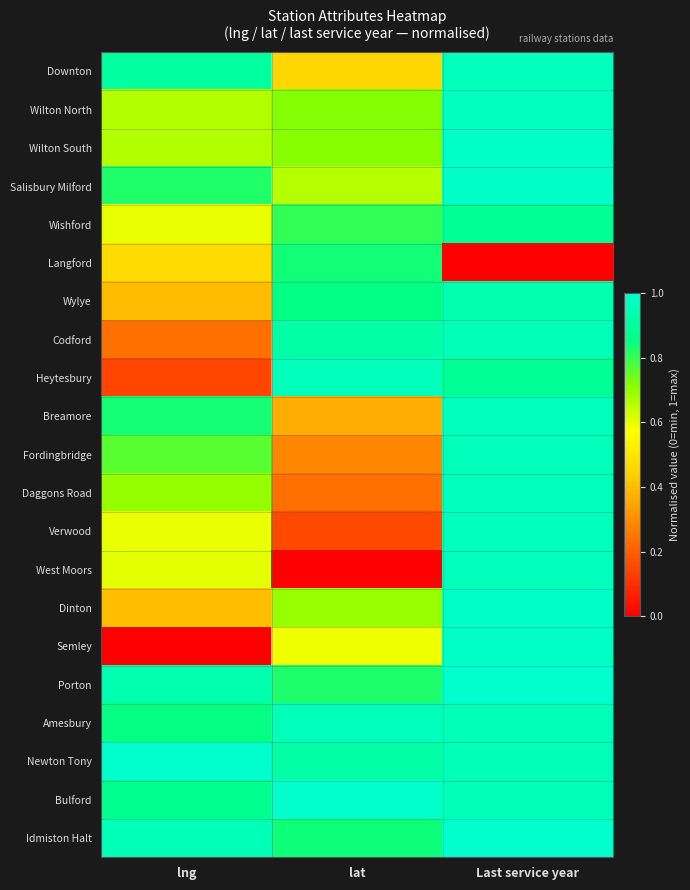

Which series changed the most between lat and Last service year?

West Moors